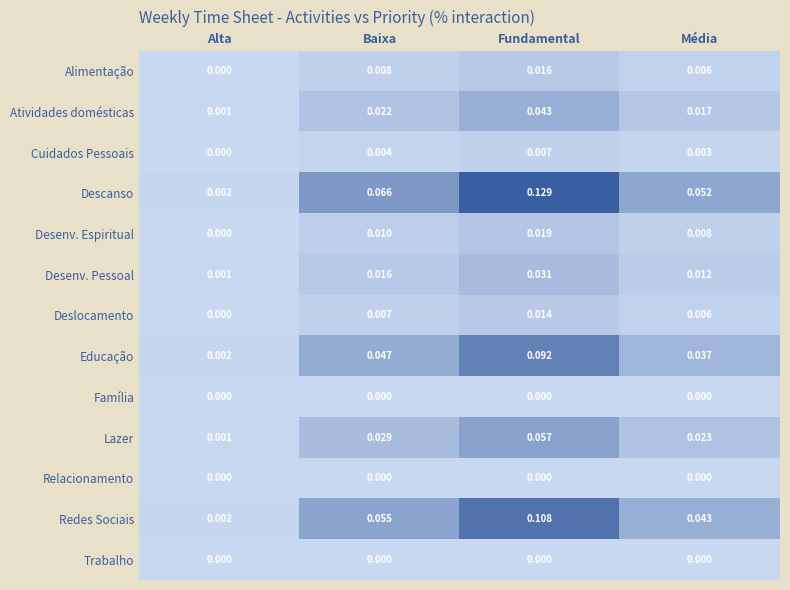

How many data points does each series have?

4